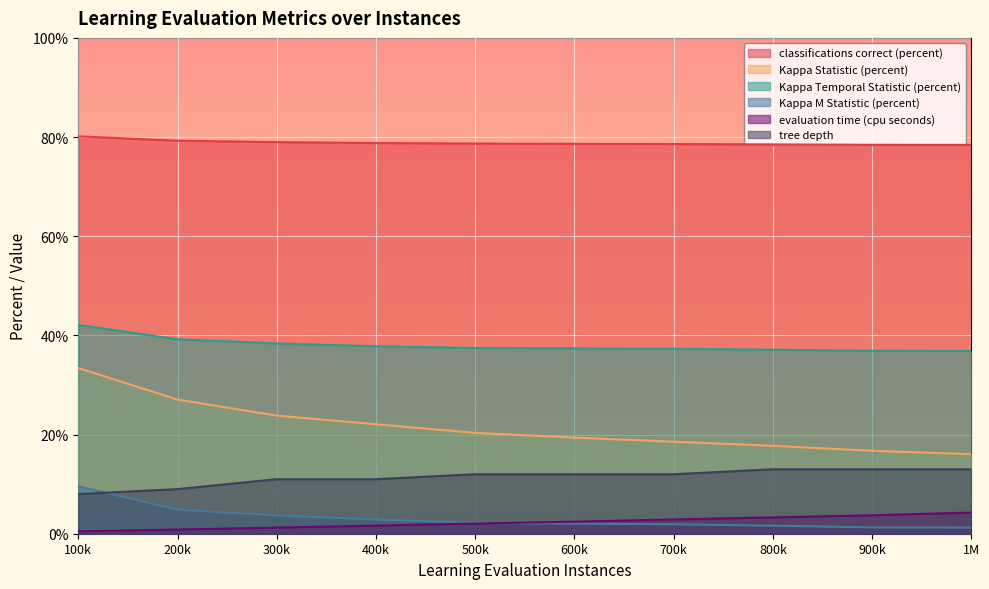

How many lines are shown in the chart?

6